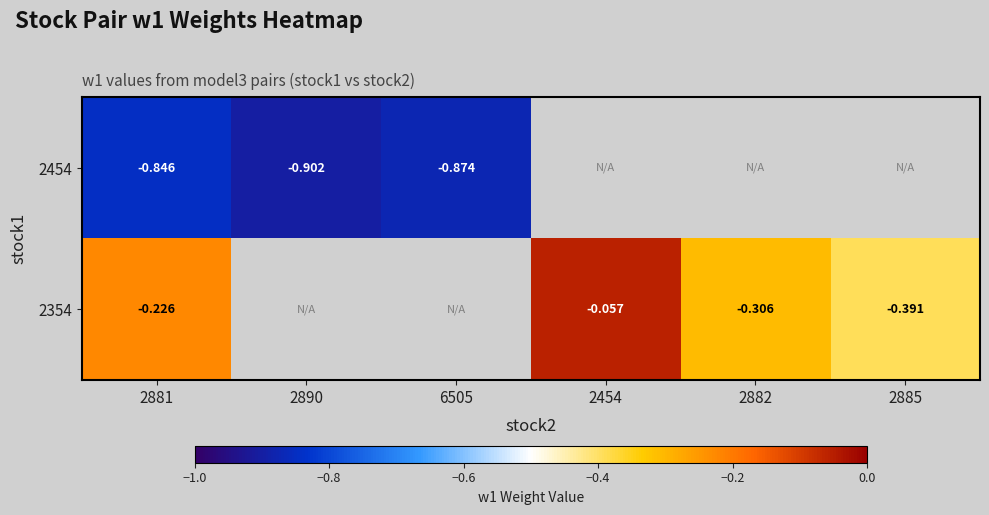

Is the value of 2454 at 2881 greater than the value of 2354 at 2885?

No